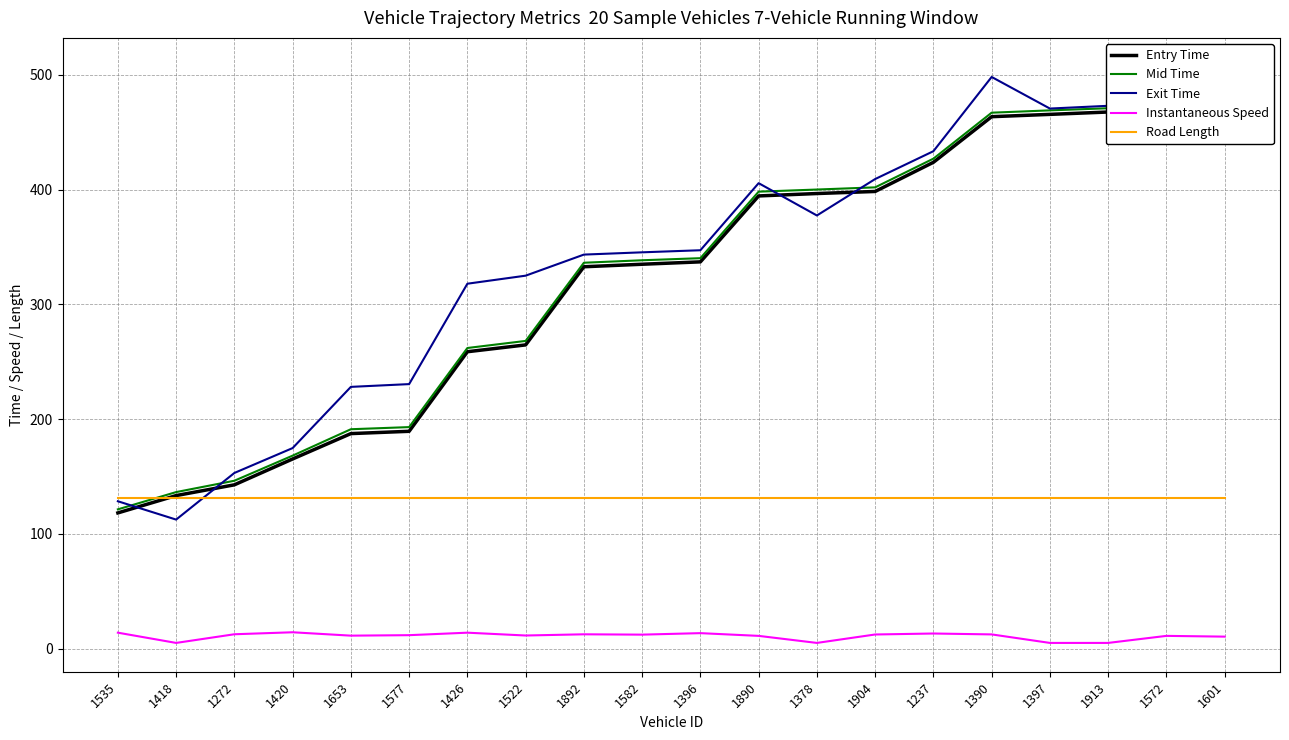

List the labels in order of Exit Time value, smallest first.

1418, 1535, 1272, 1420, 1653, 1577, 1426, 1522, 1892, 1582, 1396, 1378, 1890, 1904, 1237, 1397, 1913, 1390, 1572, 1601